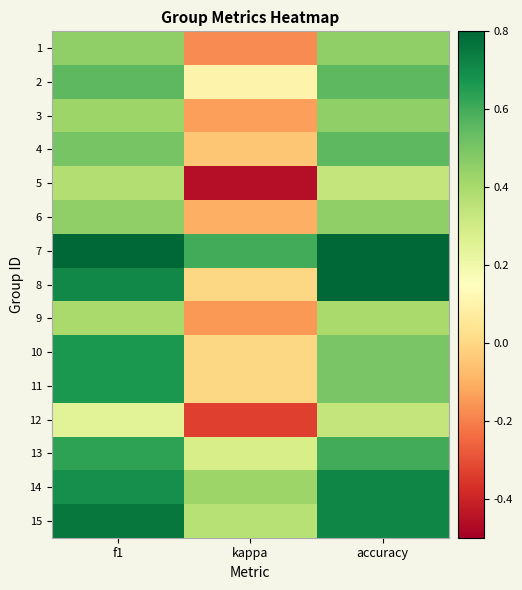

At how many categories does at least one series exceed 0?

3